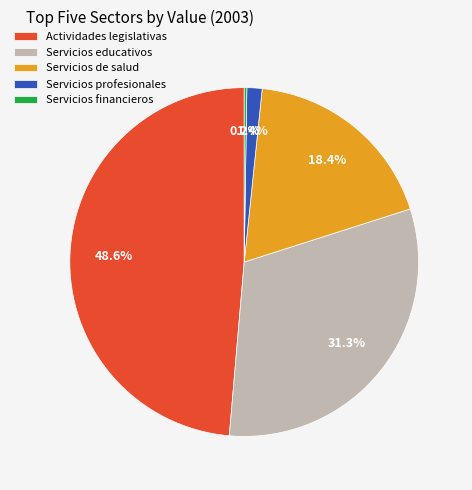

What percentage is NOT represented by Actividades legislativas?

51.4%